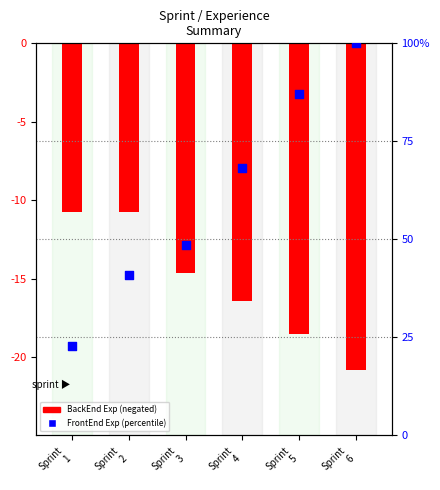

Which series has the widest spread of Y values?

FrontEnd Exp